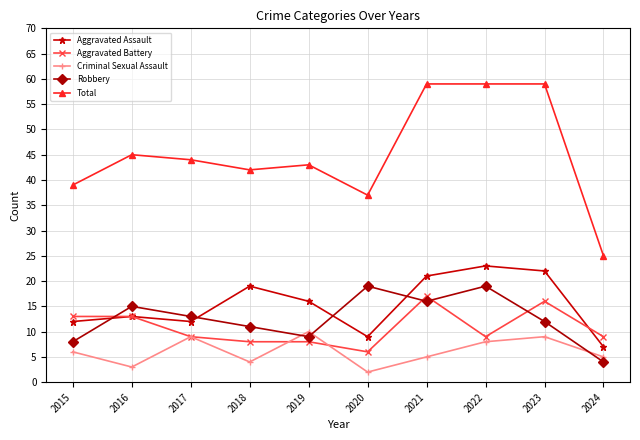

What is the lowest value of the Aggravated Battery series?

6